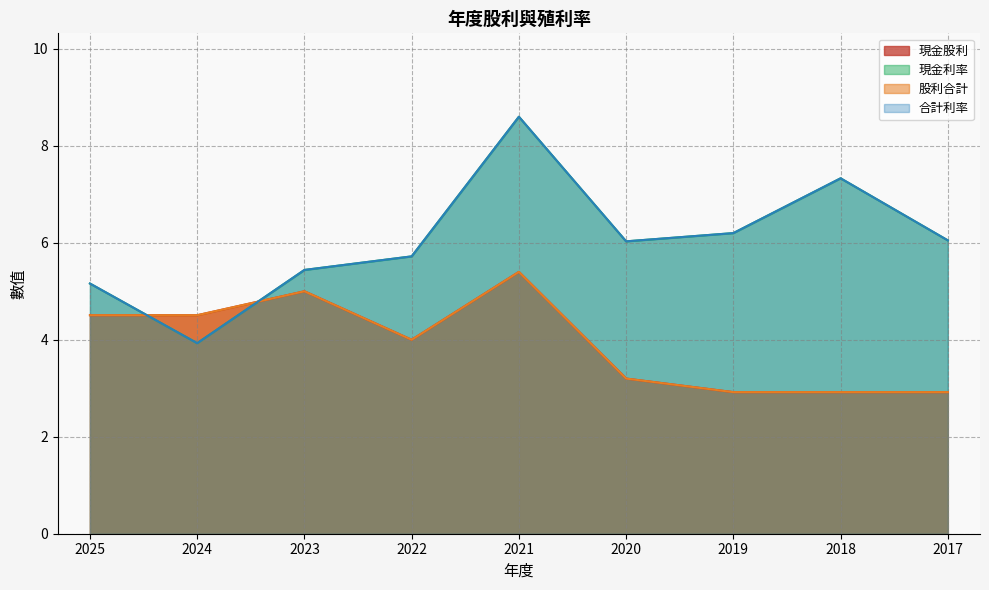

Is it true that 合計利率 equals 5.4 at 2023?

True